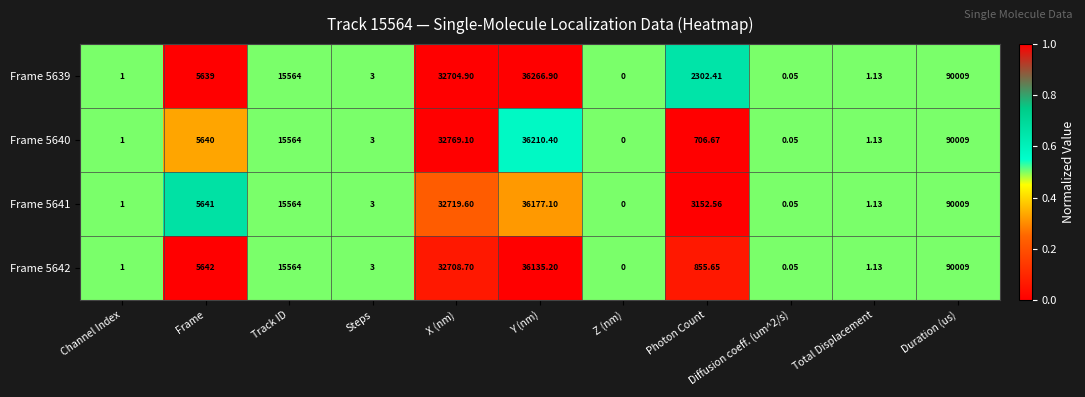

How many positive values does the Frame 5642 series have?

10